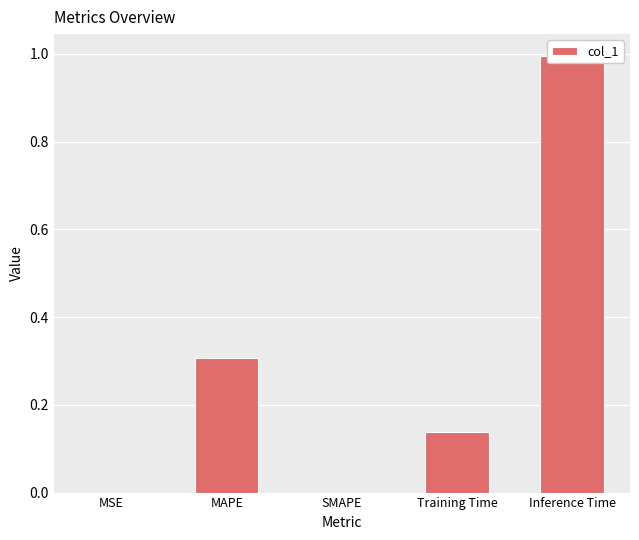

Count the number of data series in this chart.

1